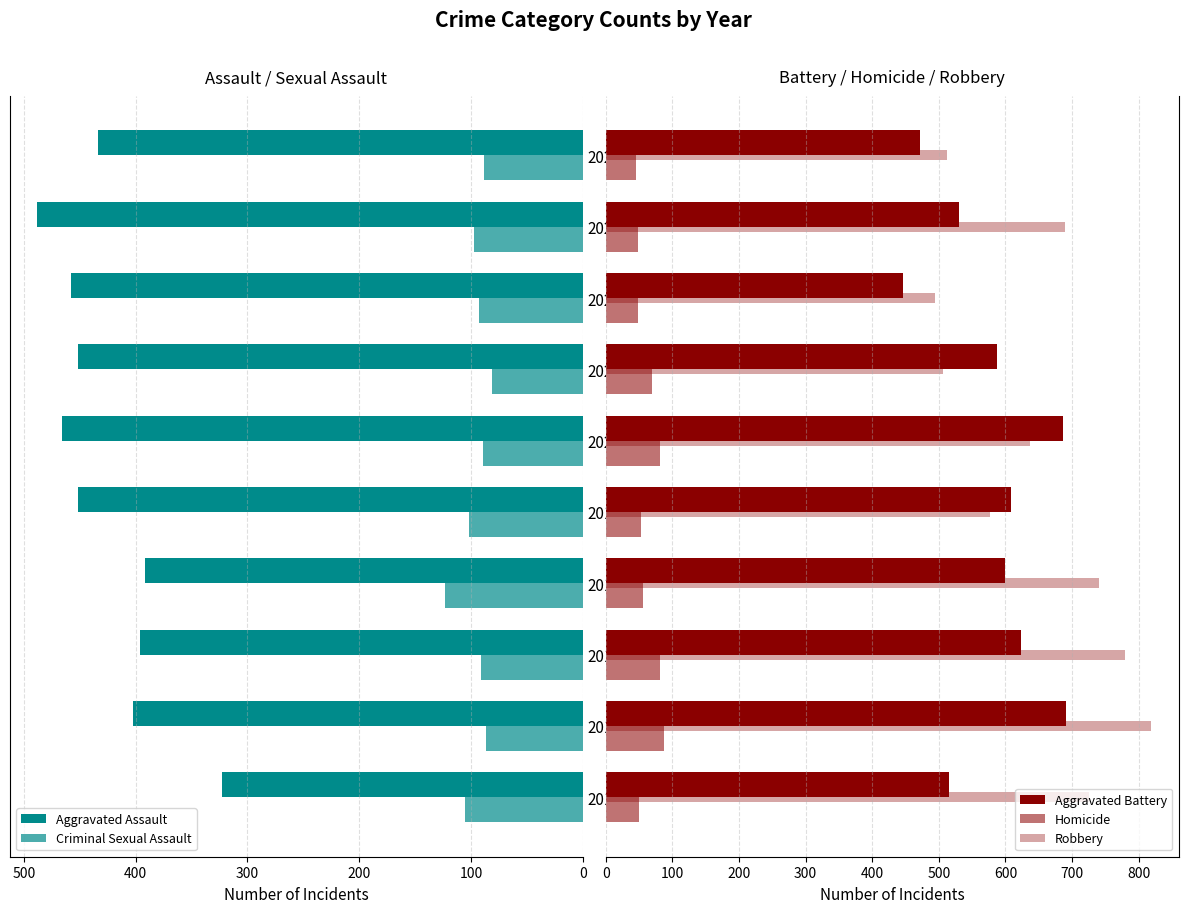

What are all the series names shown in the legend?

Aggravated Assault, Criminal Sexual Assault, Aggravated Battery, Homicide, Robbery